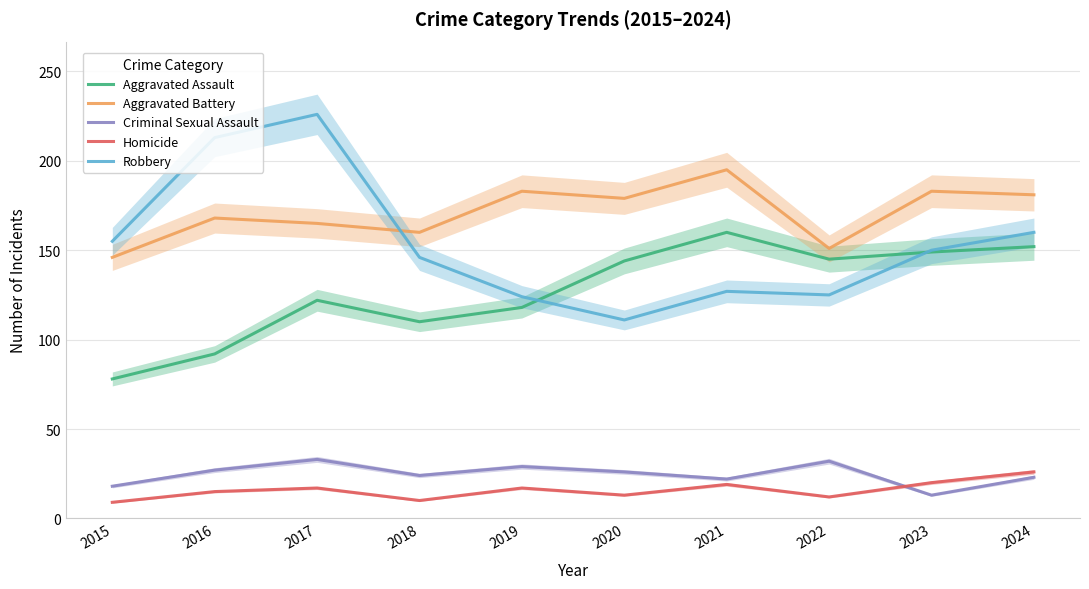

True or false: Robbery and Criminal Sexual Assault intersect in this chart.

False